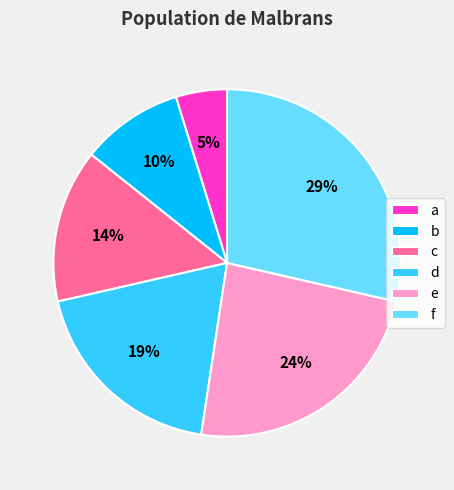

Do b and d together represent more than half of the pie?

No